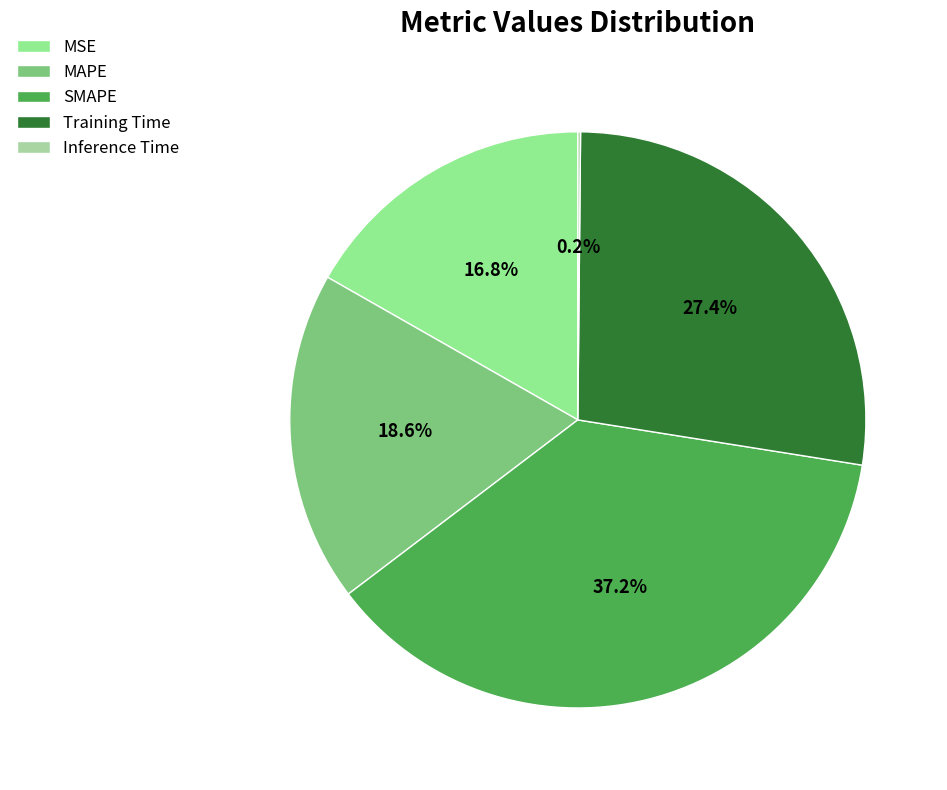

Rank the categories by value from highest to lowest.

SMAPE, Training Time, MAPE, MSE, Inference Time